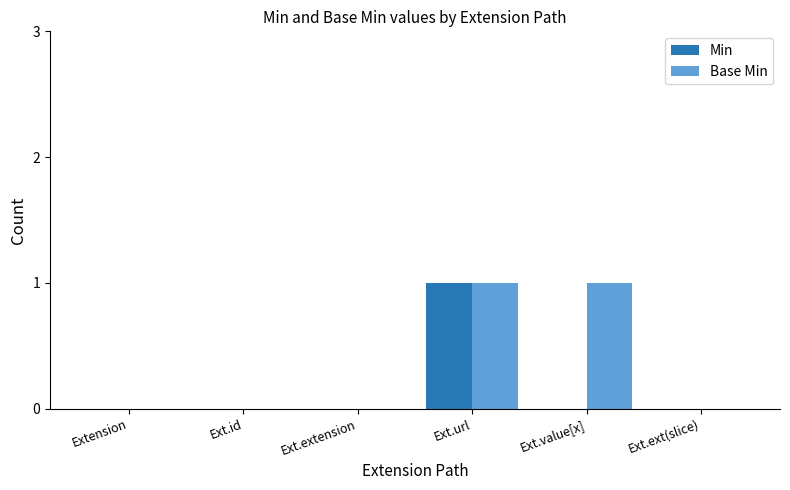

Reading left to right, transcribe all the data shown in this chart.

Min: 0	0	0	1	0	0
Base Min: 0	0	0	1	1	0